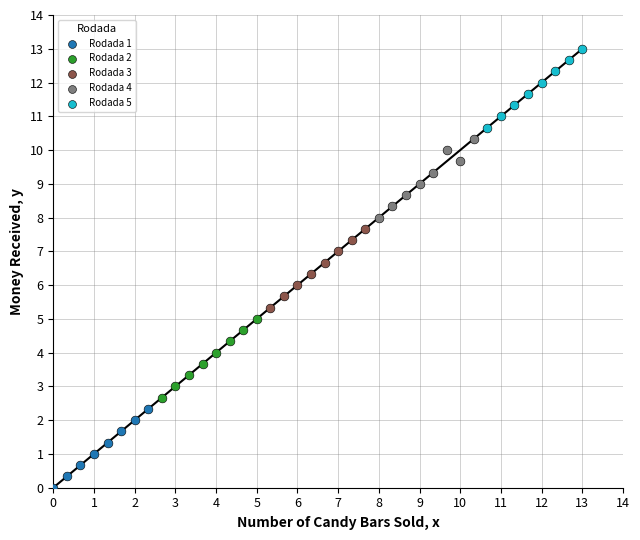

Which series reaches the minimum Y coordinate?

Rodada 1